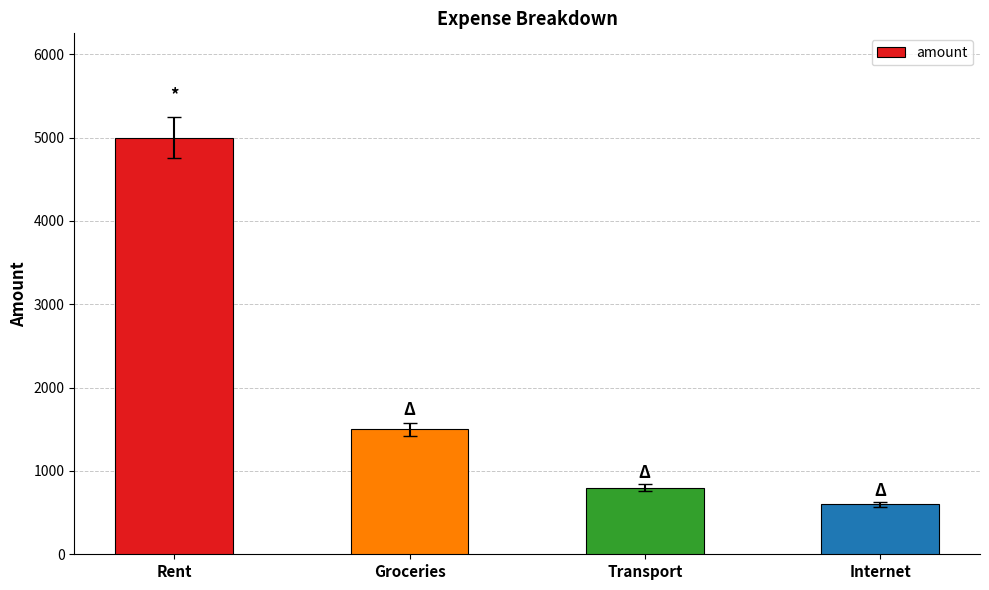

True or false: the data shows 1500 at Groceries.

True